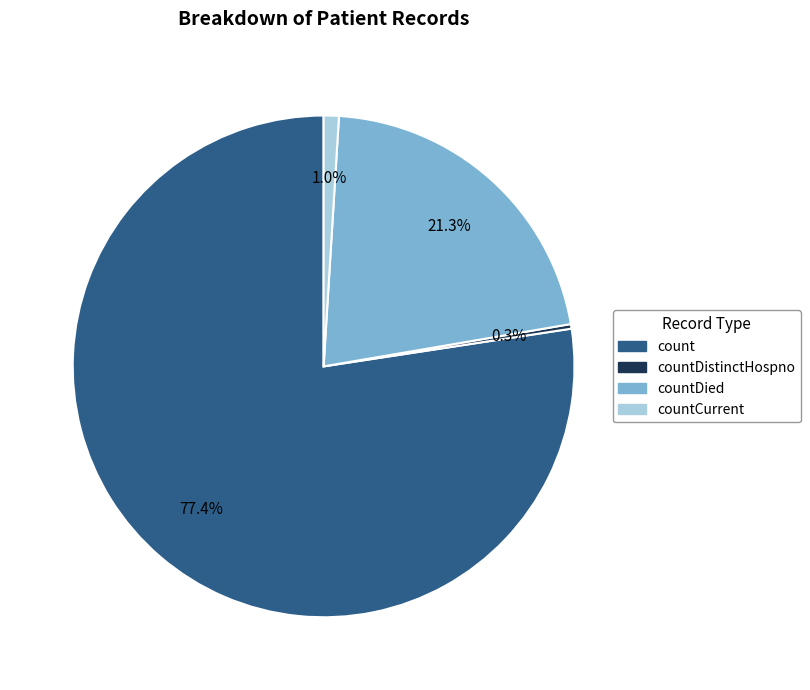

Is there a majority slice in this chart?

Yes